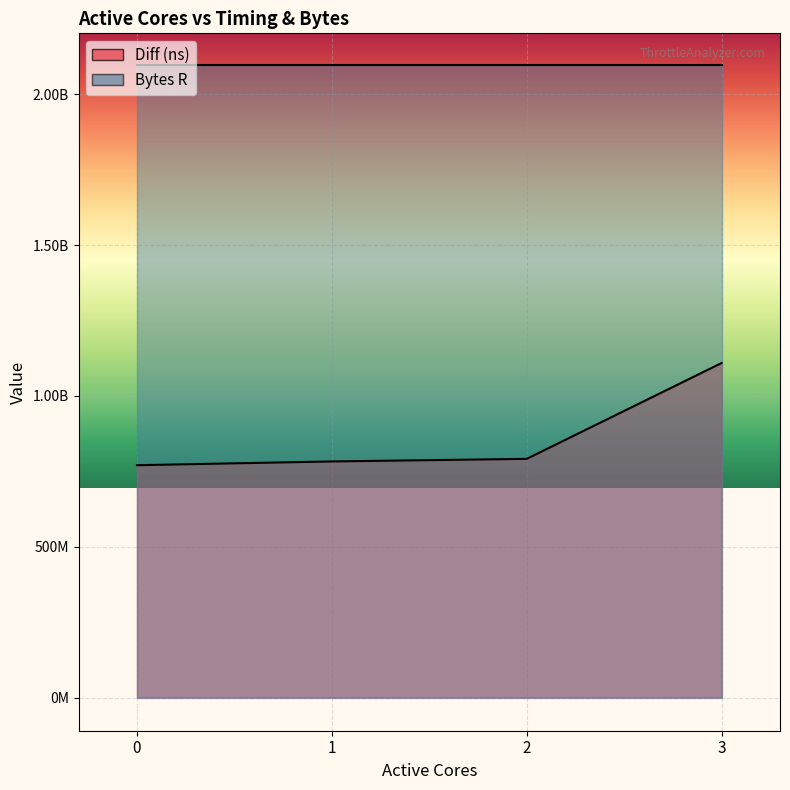

What is the change in value from 2 to 3?

+317710135